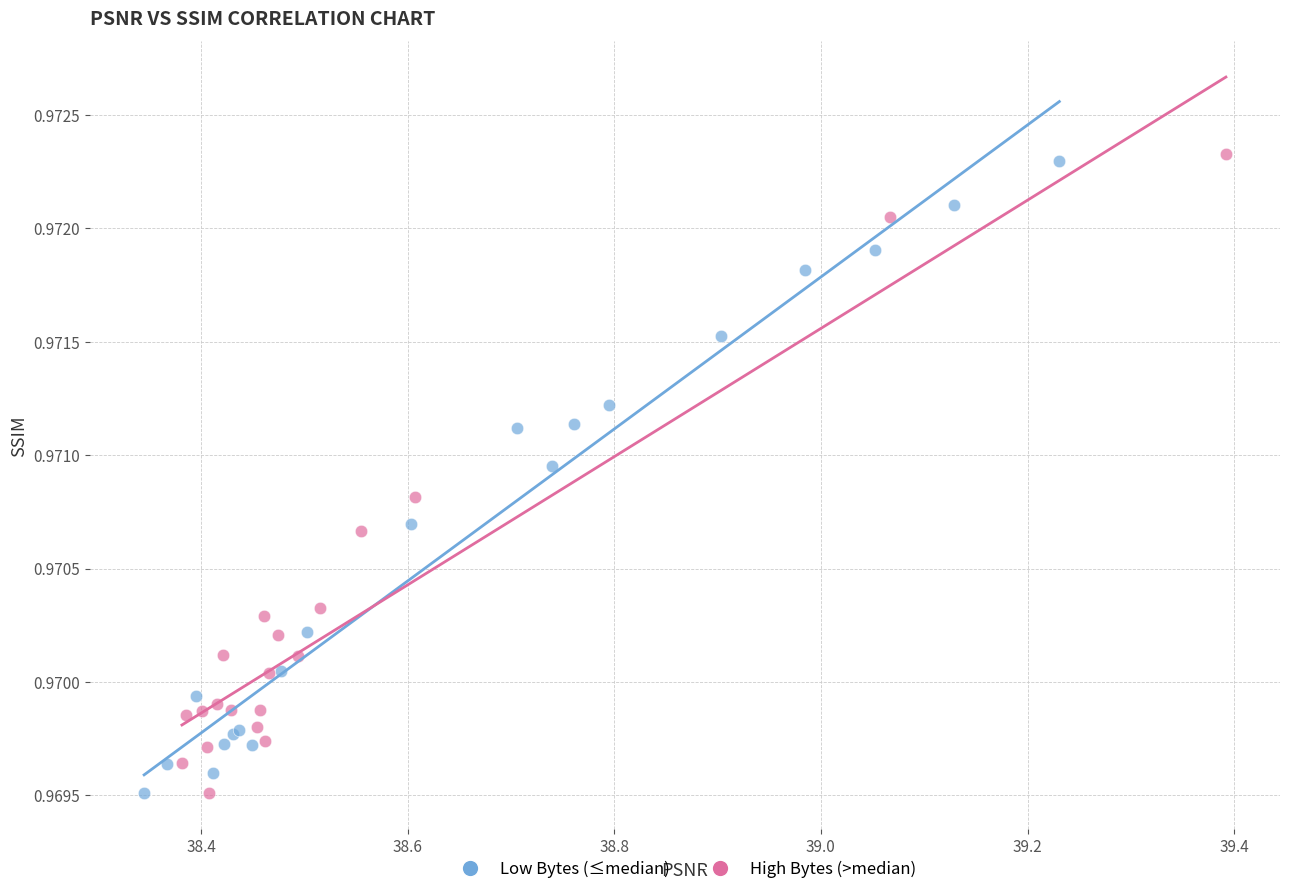

What are all the series names shown in the legend?

Low Bytes (≤median), High Bytes (>median)